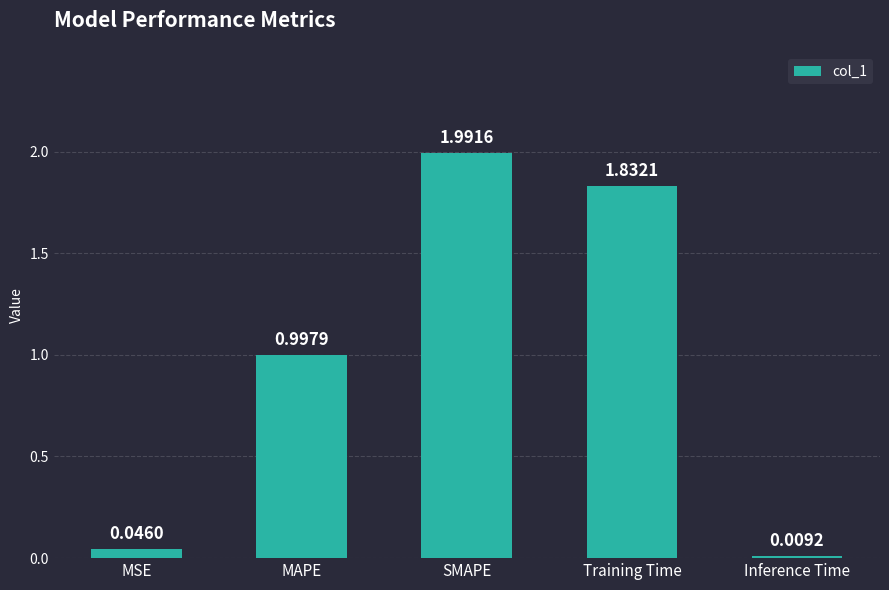

What is the label of the 3rd bar from the left?

SMAPE